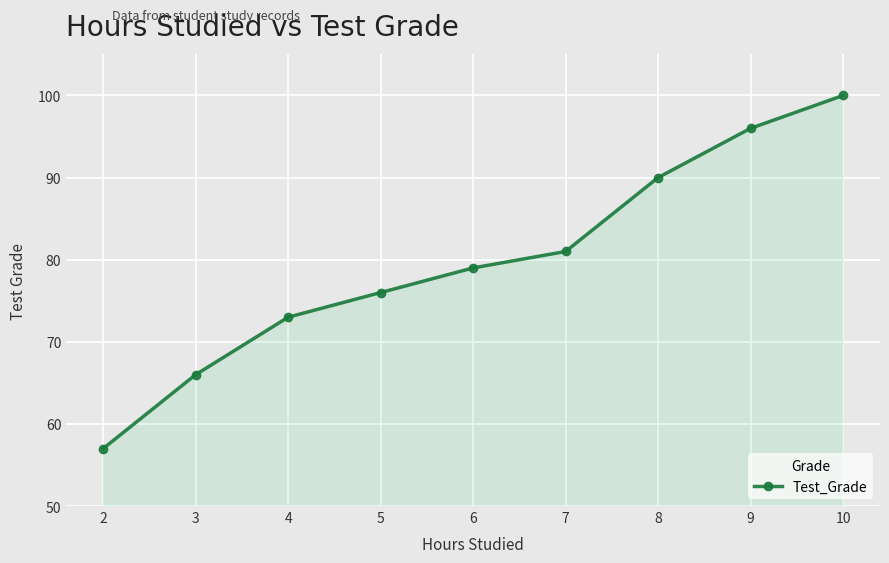

What is the change in value from 3 to 7?

+15